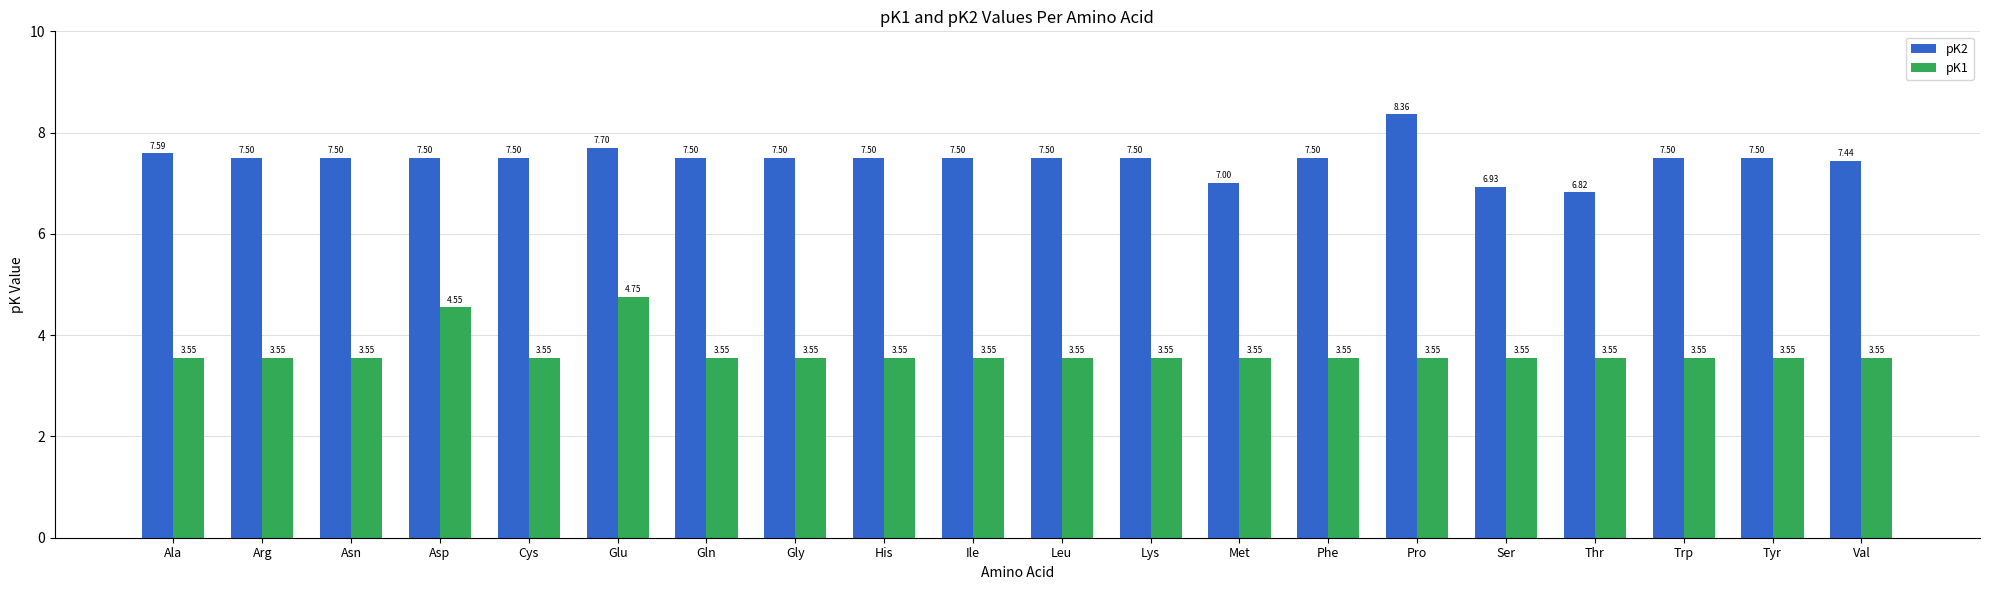

What is the difference between the second highest and minimum values in the pK2 series?

0.9